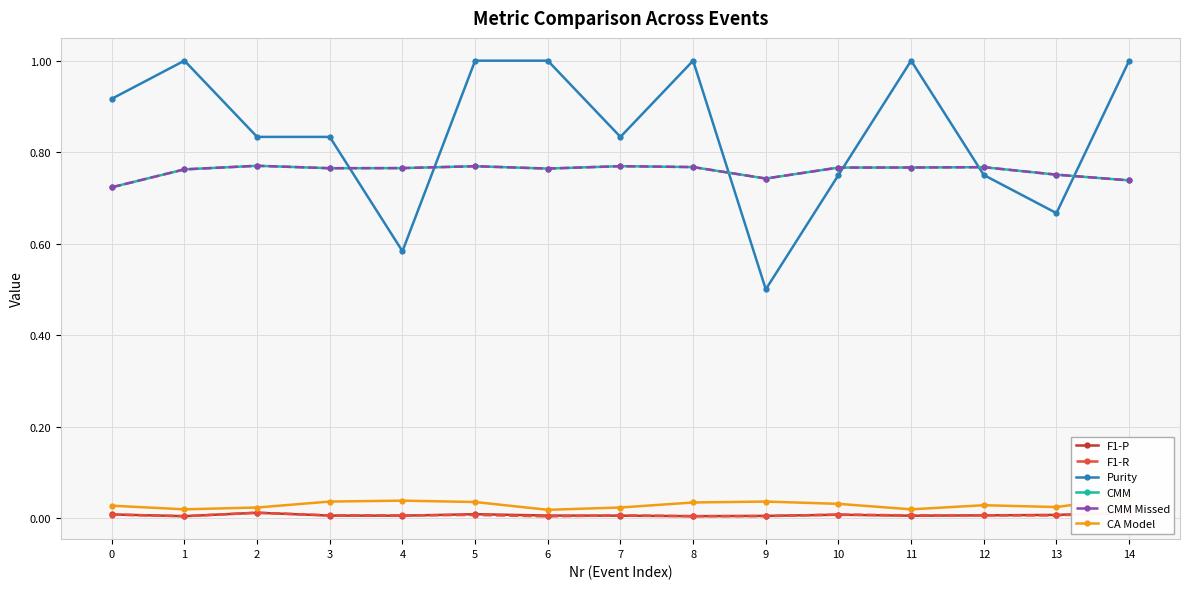

Rank the series by their maximum value, from highest to lowest.

Purity, CMM, CMM Missed, CA Model, F1-P, F1-R